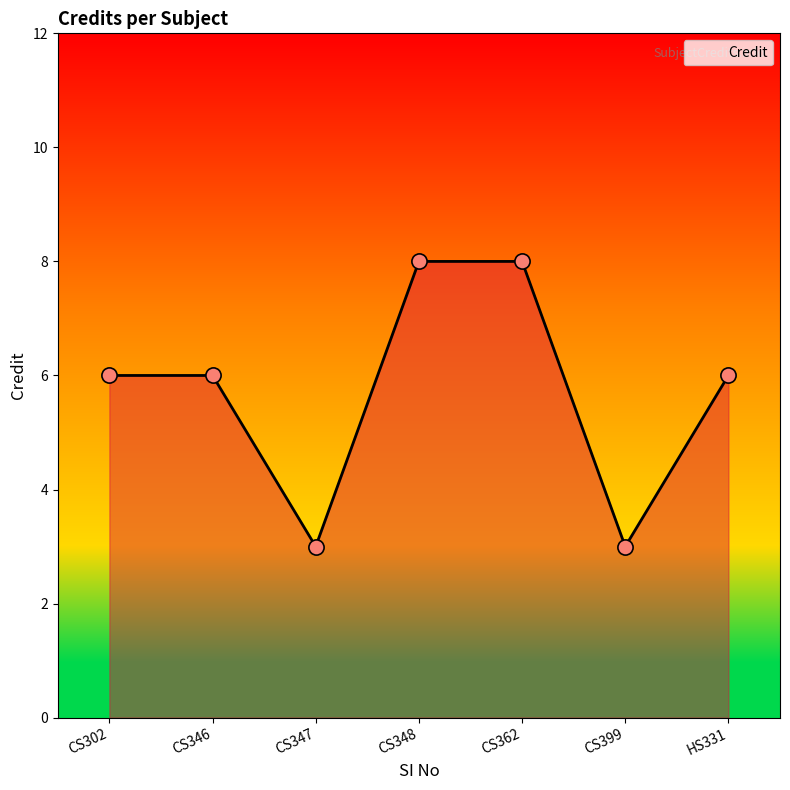

Between CS347 and CS346, which is larger?

CS346